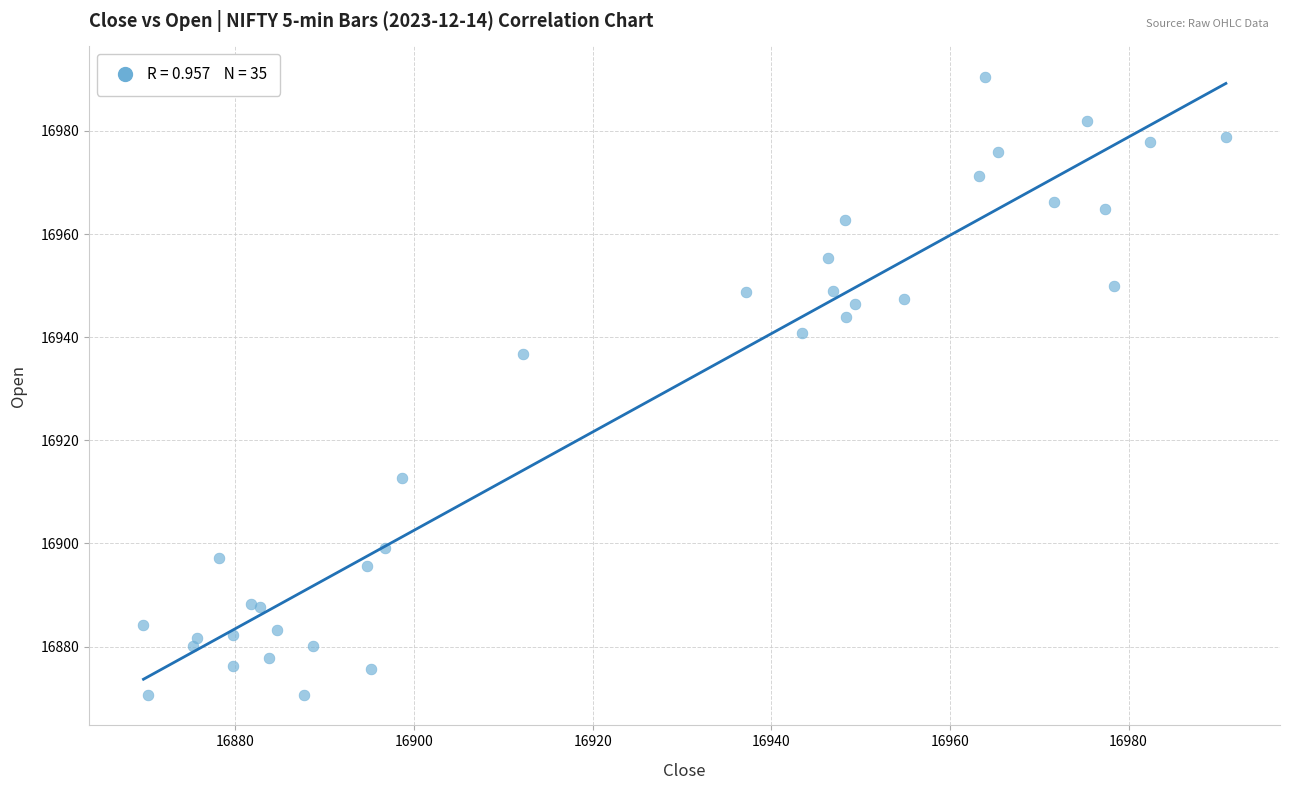

What Y value in the scatter plot is closest to 16930?

16936.7